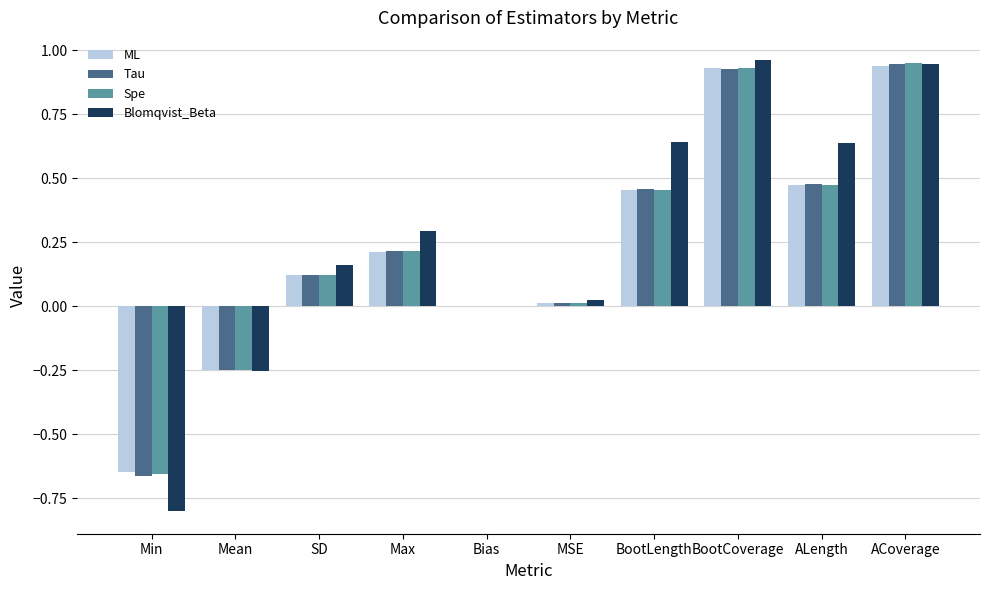

Is the value of Spe at BootCoverage greater than the value of Tau at Bias?

Yes